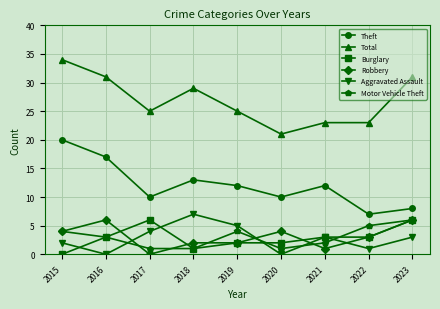

What is the sum of all Burglary values?

26